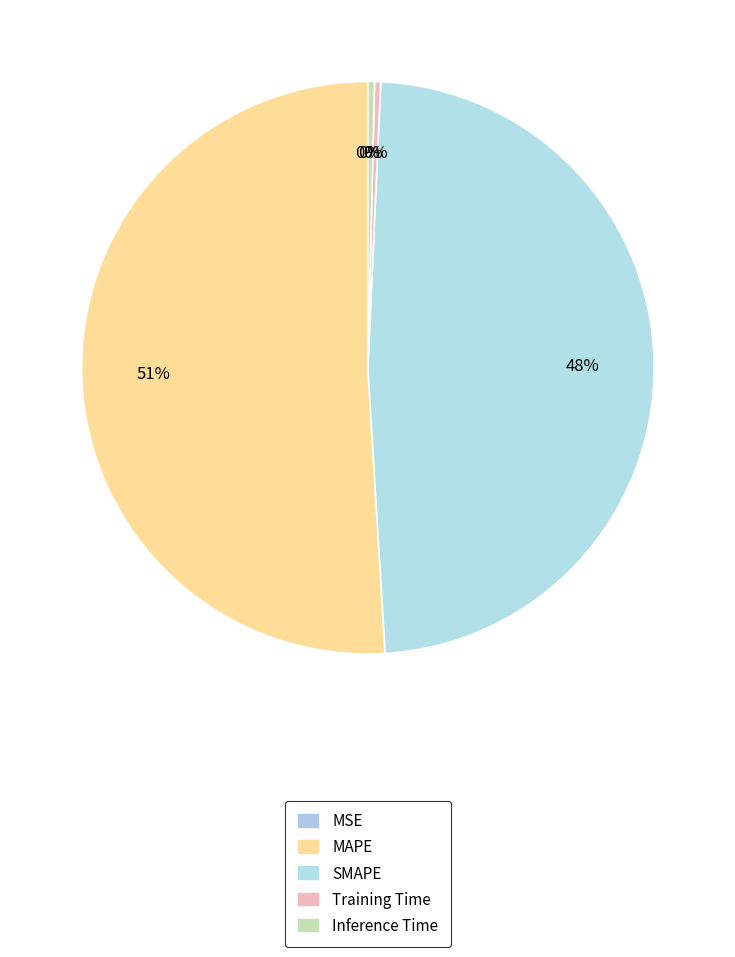

What is the smallest slice in the pie chart?

MSE